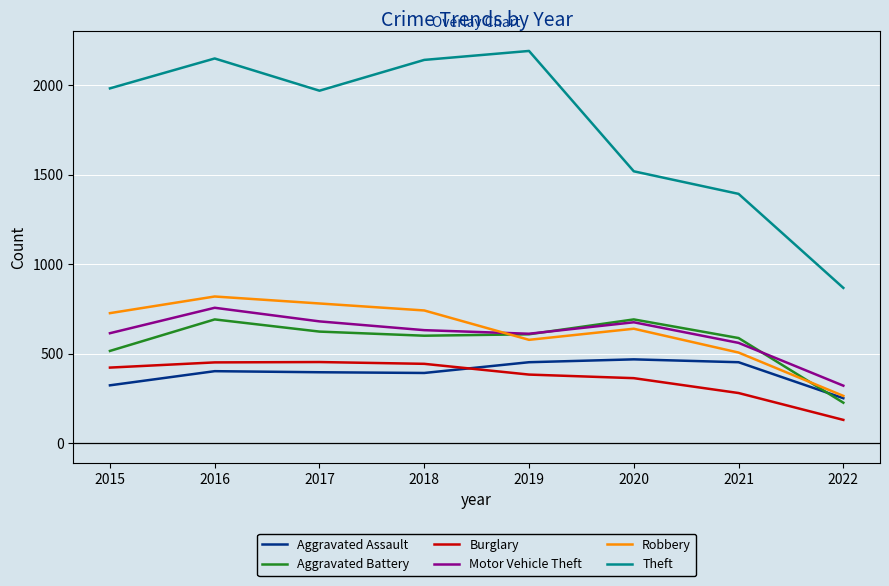

What is the spread (max minus min) of values at 2021?

1112